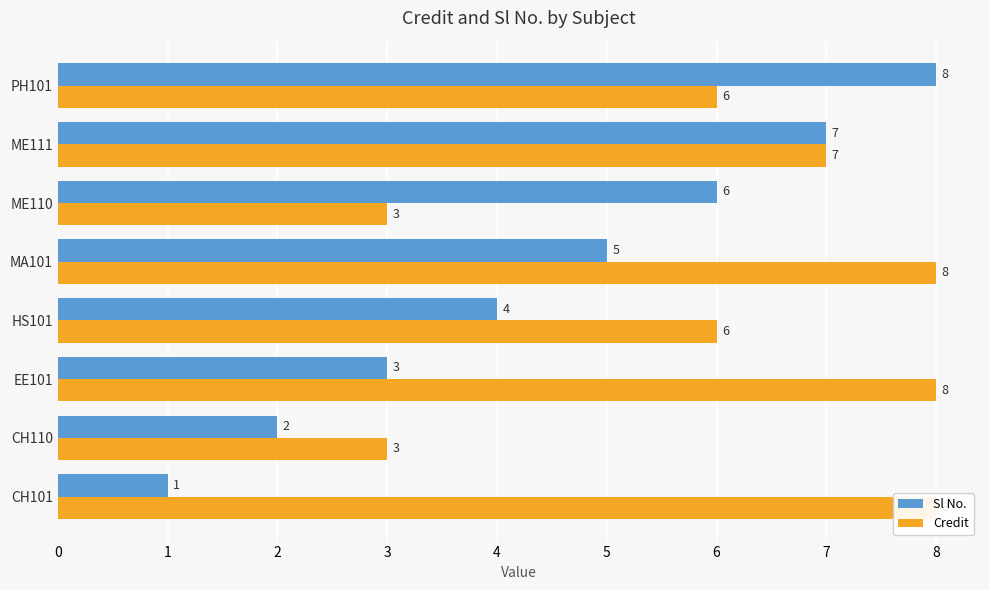

How many categories are shown in the chart?

8